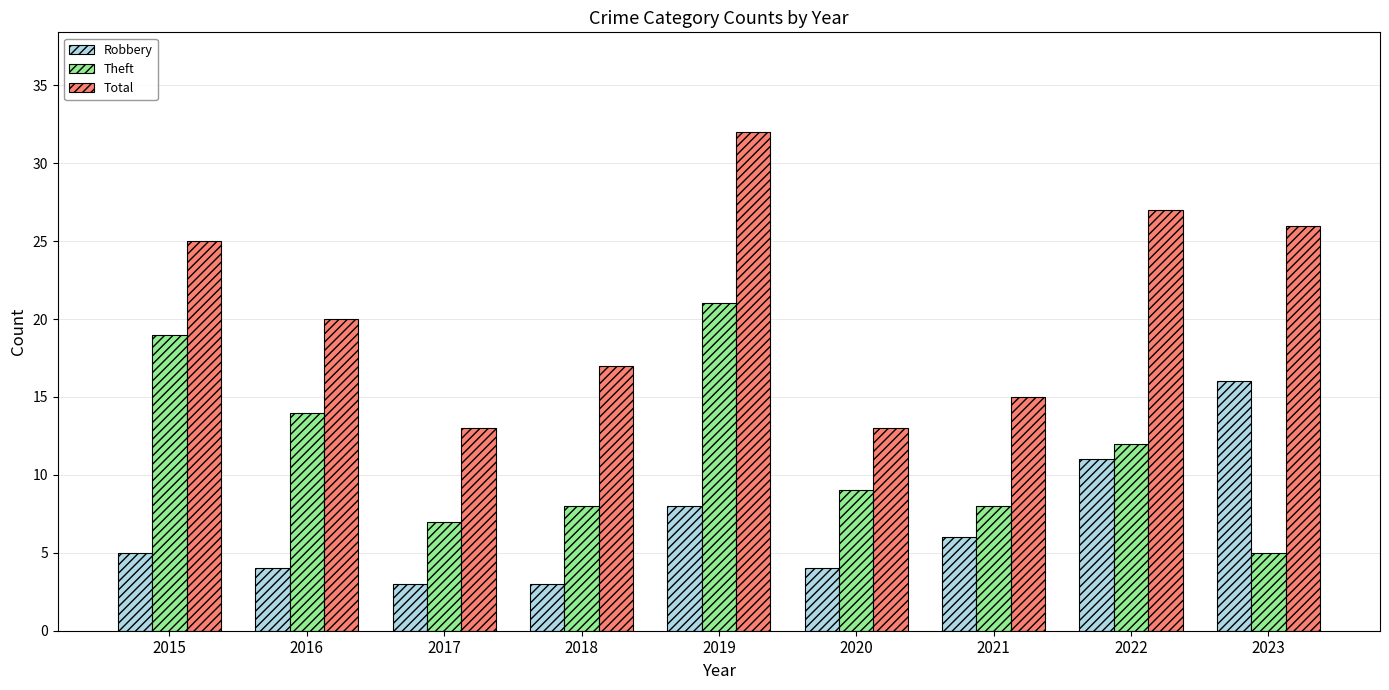

Where does the Theft series first go above 9?

2015